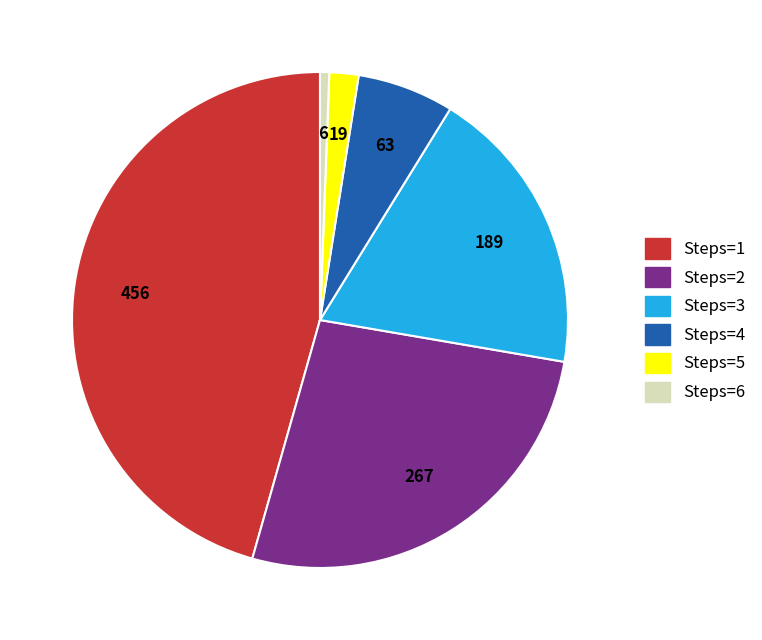

Rank the categories by value from lowest to highest.

Steps=6, Steps=5, Steps=4, Steps=3, Steps=2, Steps=1